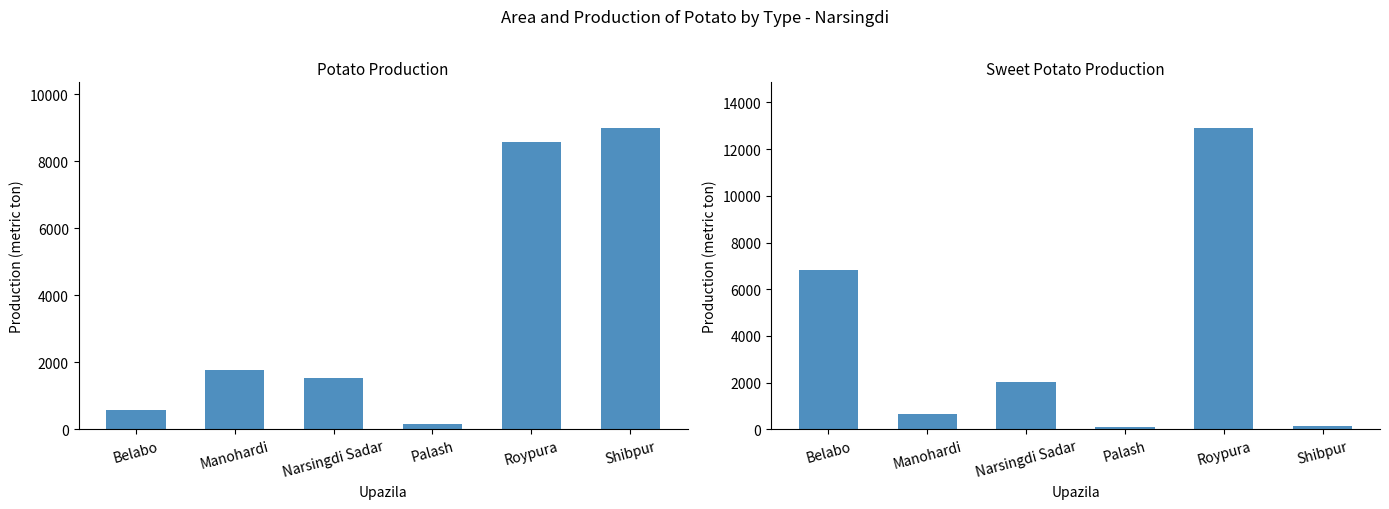

Between Manohardi and Palash, which is larger?

Manohardi